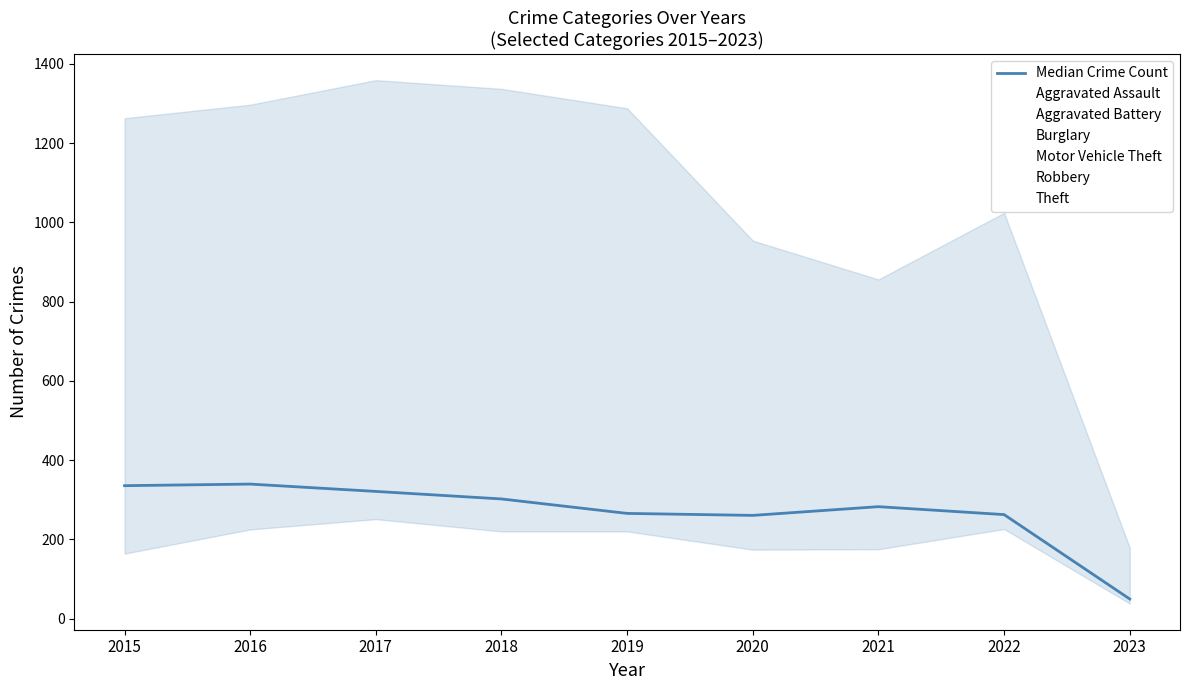

What is the smallest value displayed?

49.5